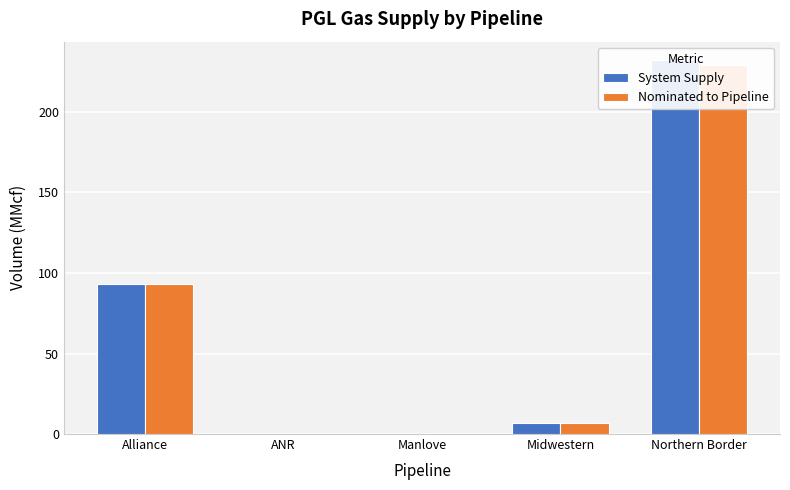

Which category has the lowest value in the Nominated to Pipeline series?

ANR